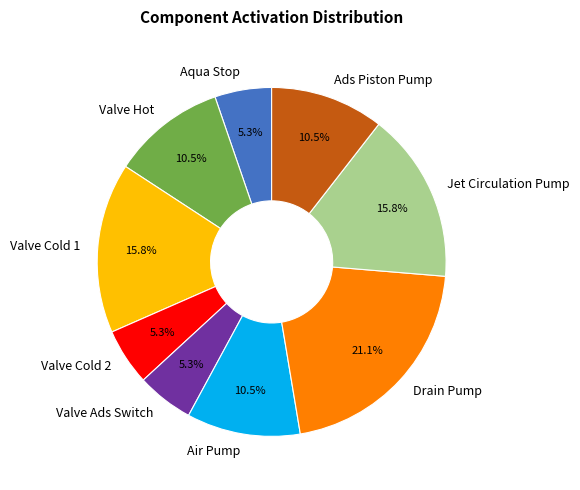

Which slice is the largest?

Drain Pump